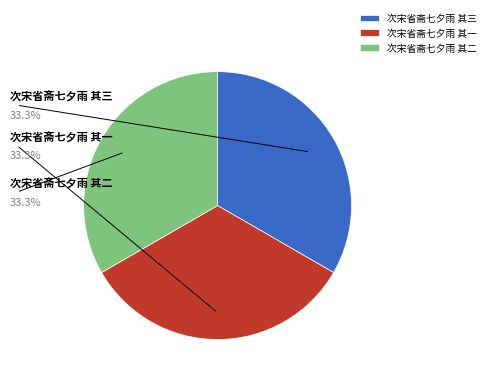

The 次宋省斋七夕雨 其一 slice represents 33% of the pie. True or false?

True